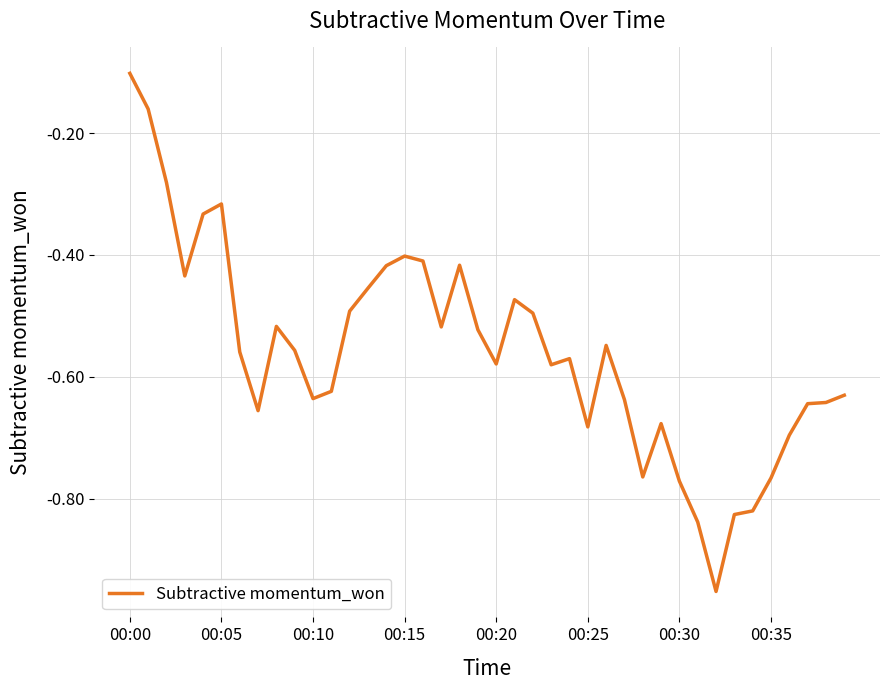

What is the sum of all values?

-22.4